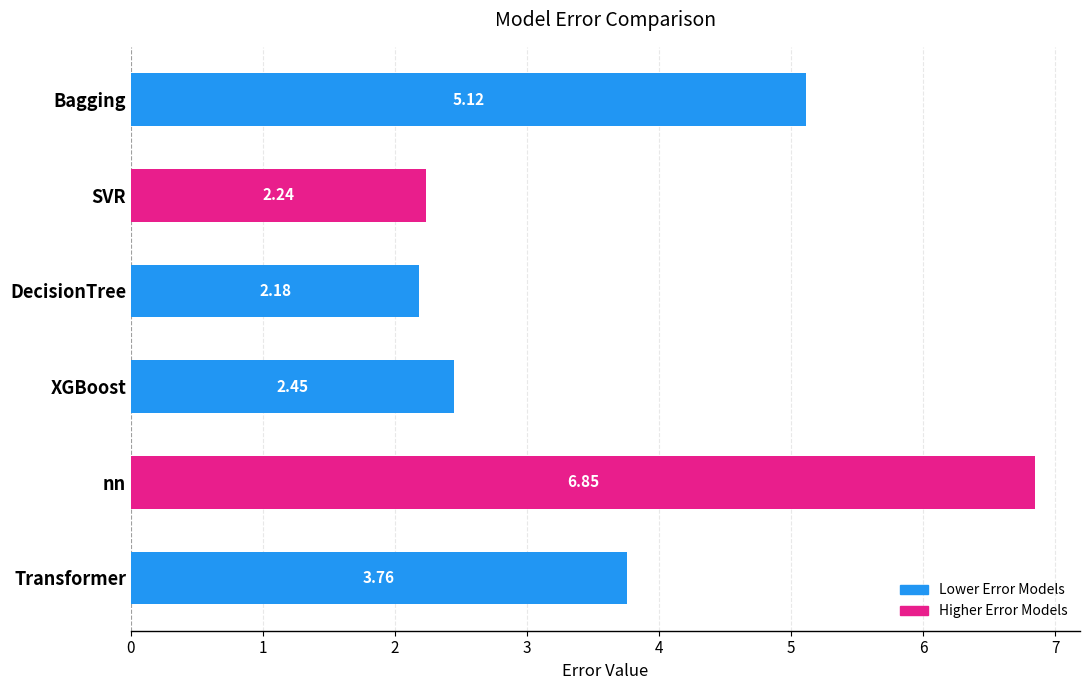

Which has a higher value, DecisionTree or Bagging?

Bagging